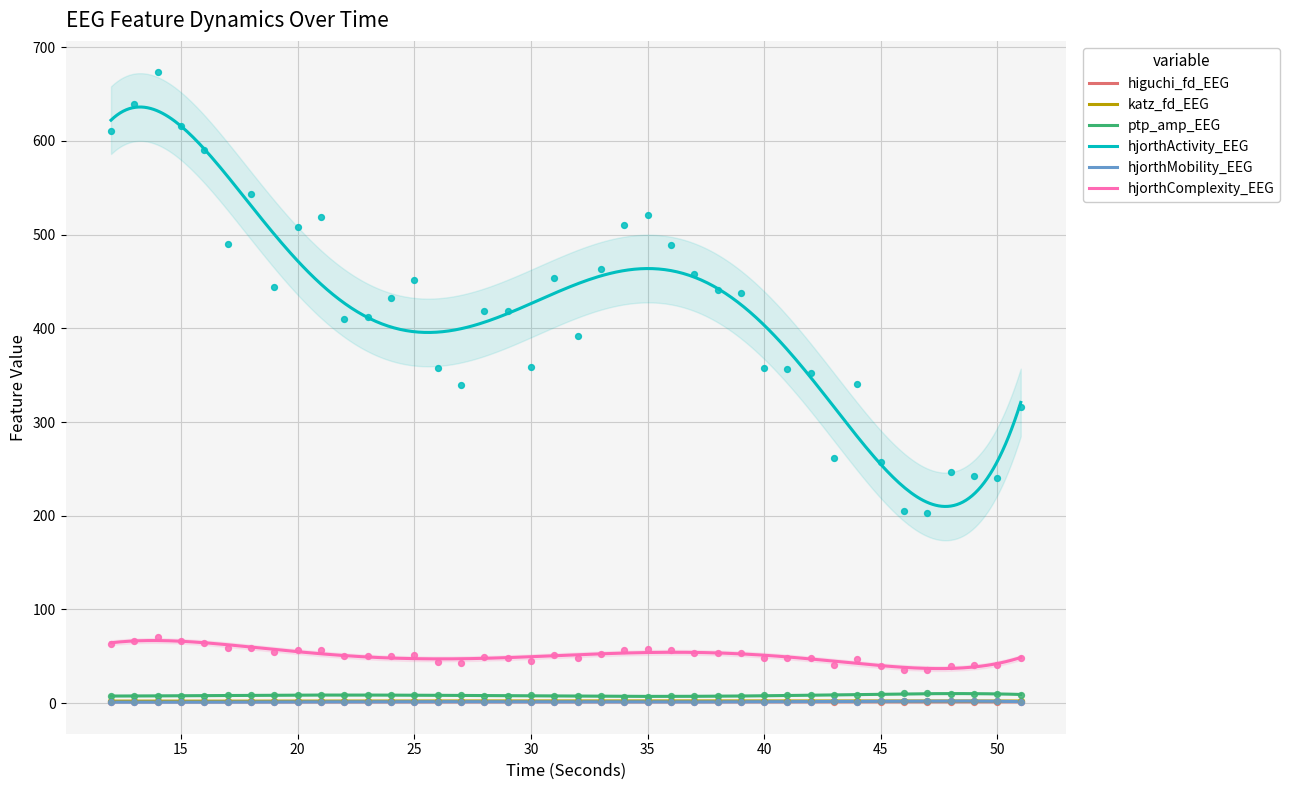

What are all the series names shown in the legend?

higuchi_fd_EEG, katz_fd_EEG, ptp_amp_EEG, hjorthActivity_EEG, hjorthMobility_EEG, hjorthComplexity_EEG